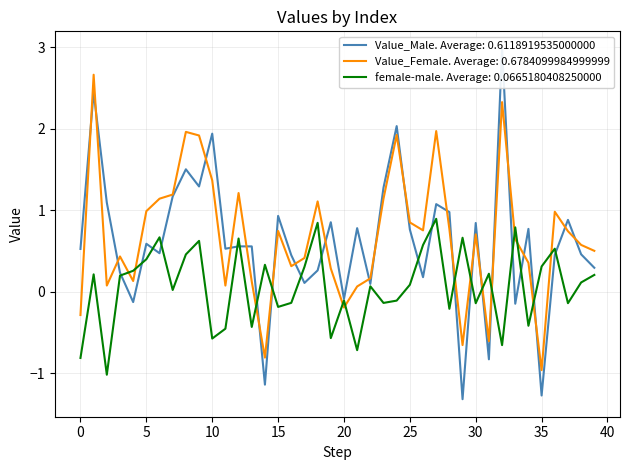

What are all the series names shown in the legend?

Value_Male, Value_Female, female-male